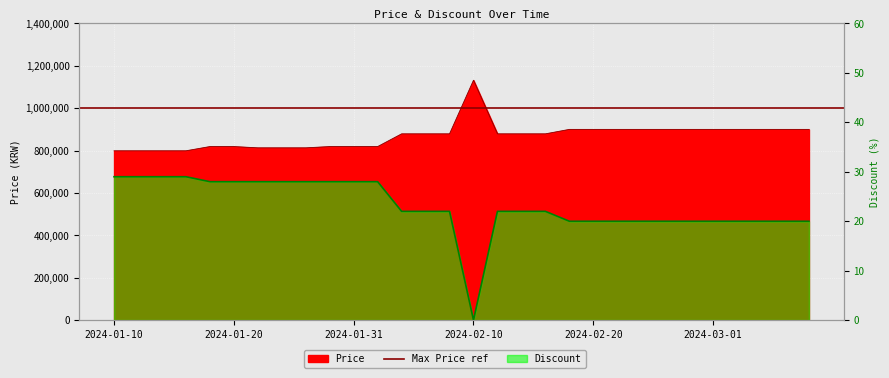

What is the label of the 23rd point from the left?

2024-02-24